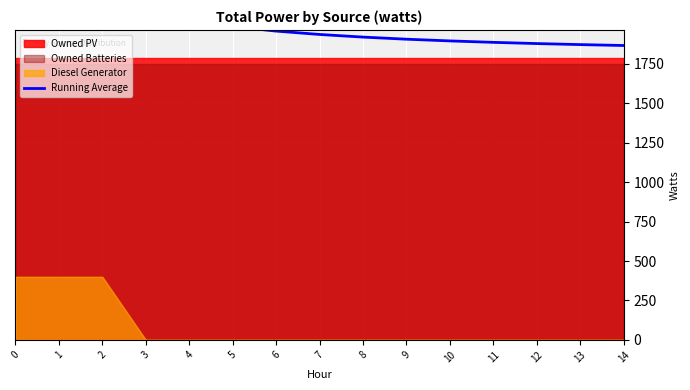

How many categories are shown in the chart?

15